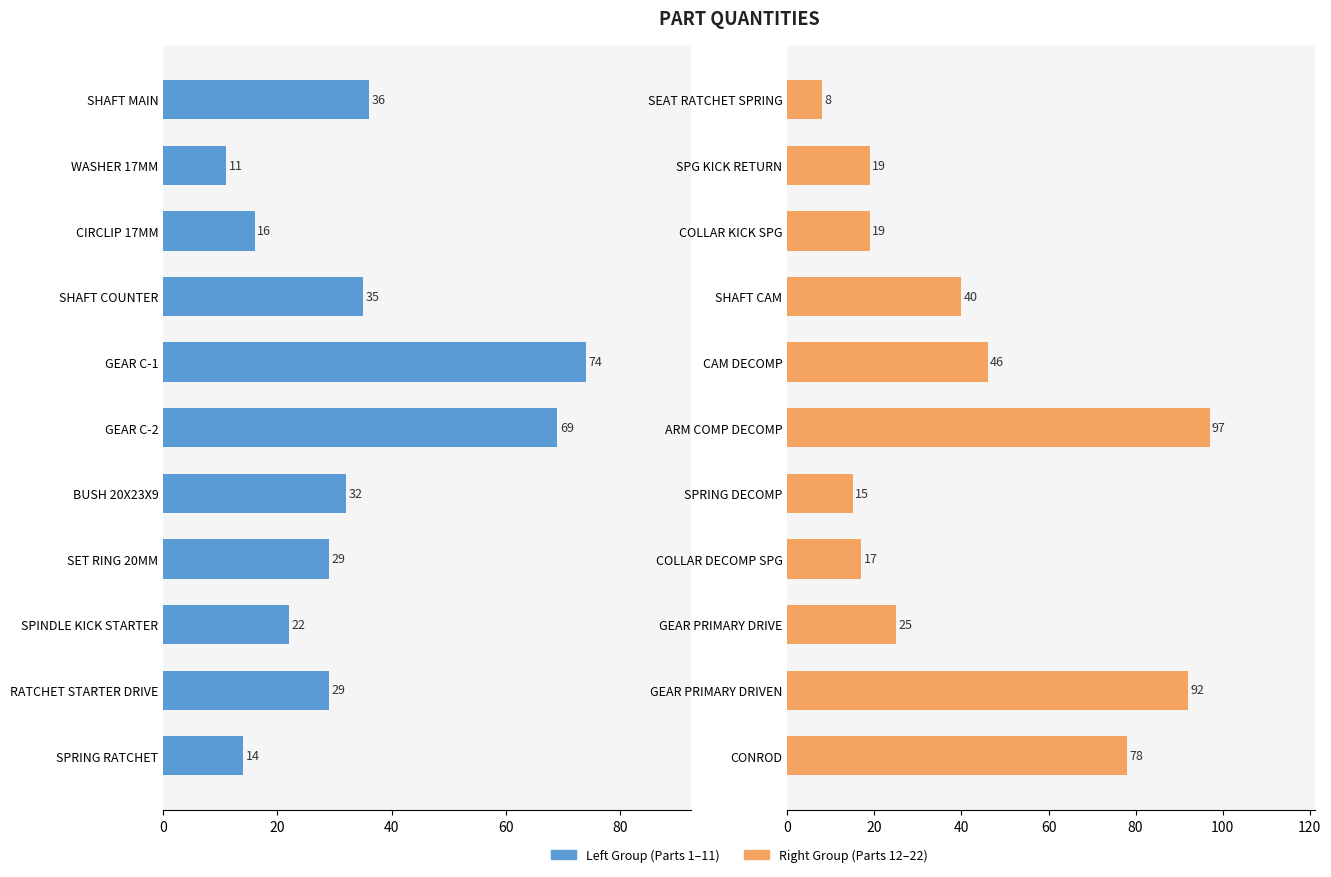

How many values in the col_4 (right) series are below 25?

5